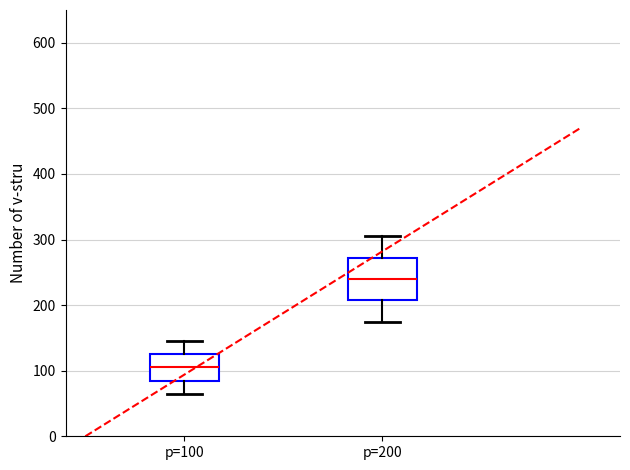

Reading left to right, read every box against the y-axis: the position of its median line, the range the box covers, and the ends of its whiskers. The values are not printed on the chart, so give them approximately, as read against the axis.

p=100: median 110, box 90 to 130, whiskers 70 to 150
p=200: median 240, box 210 to 270, whiskers 180 to 310